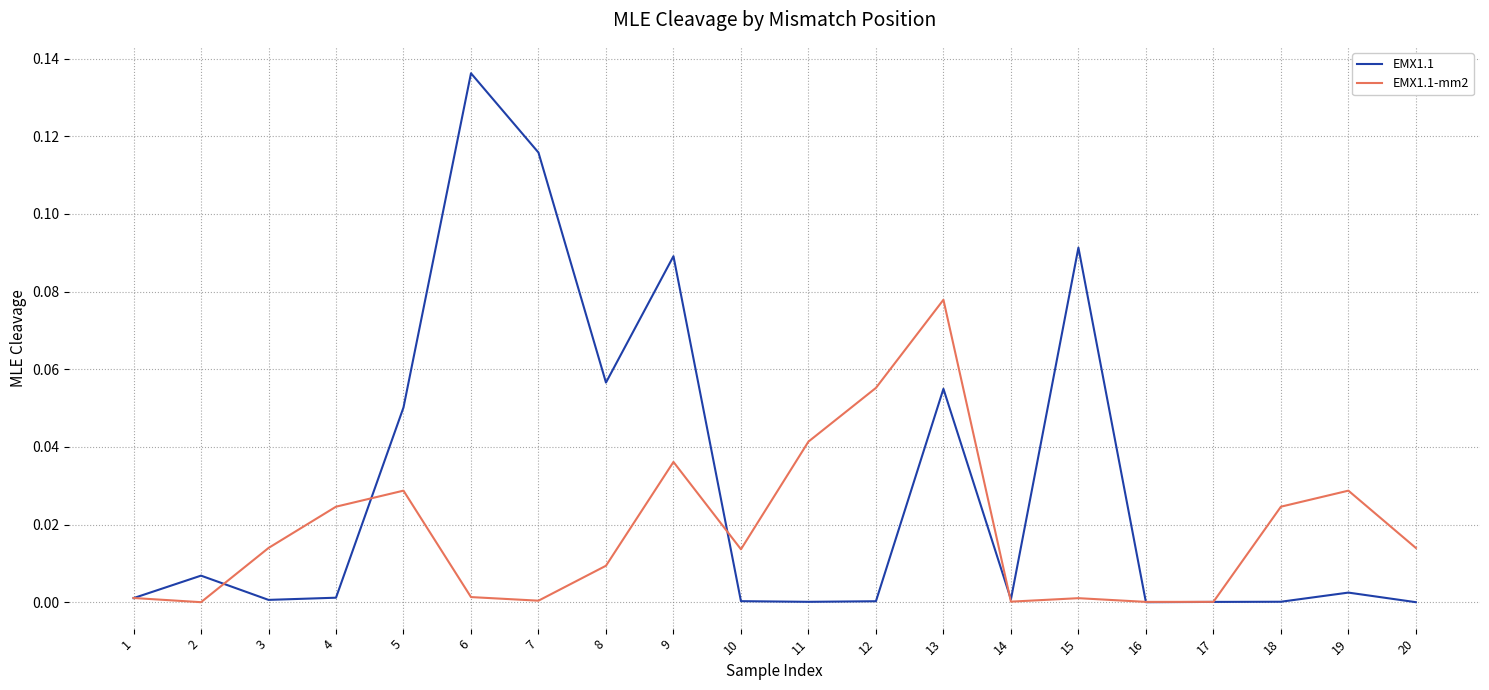

Which series has the largest total across all categories?

EMX1.1